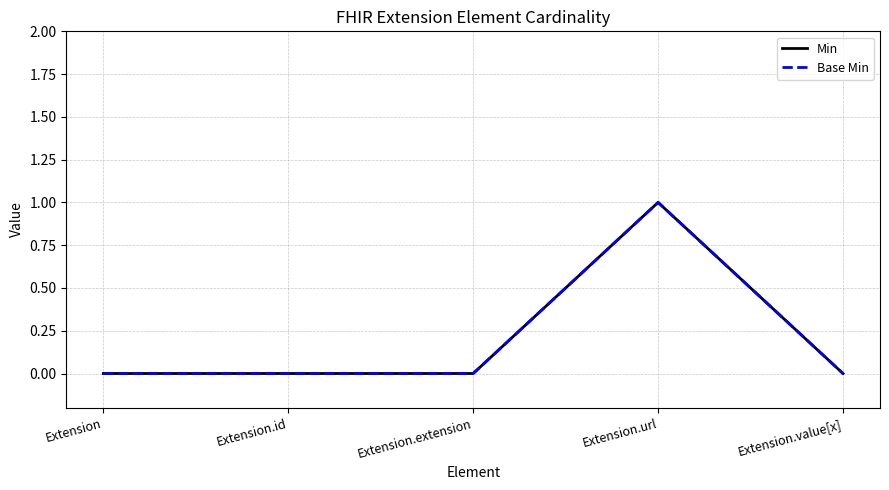

The Min series shows 0 at Extension.value[x]. True or false?

True